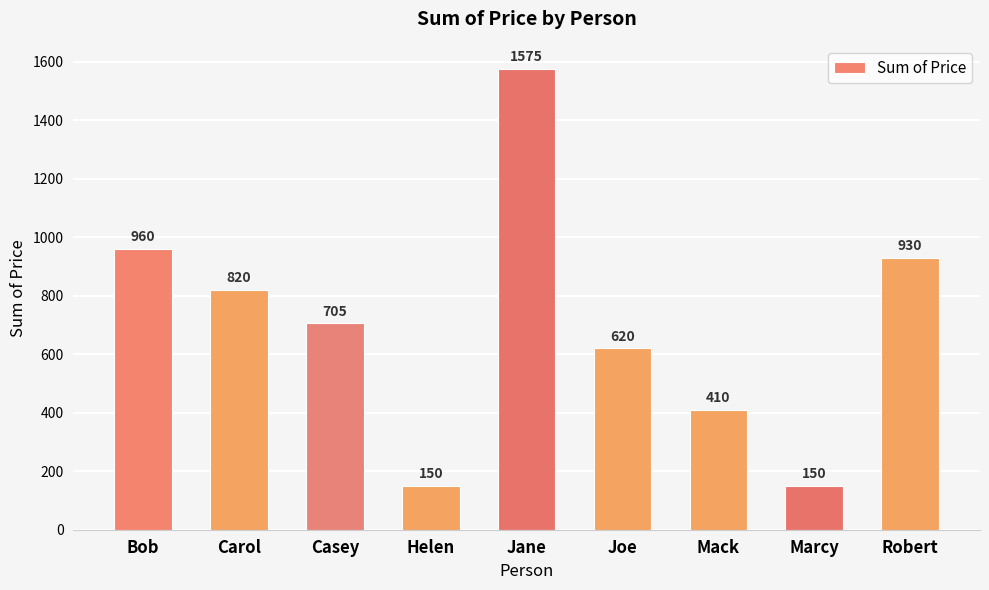

What is the difference between the maximum and minimum values?

1425